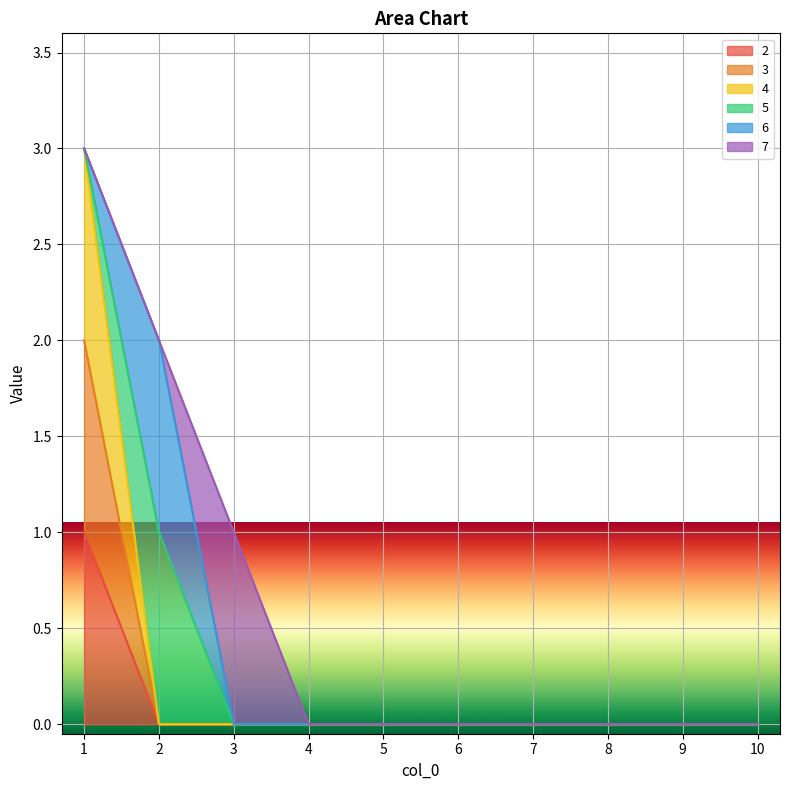

At which label does 2 reach its peak?

1